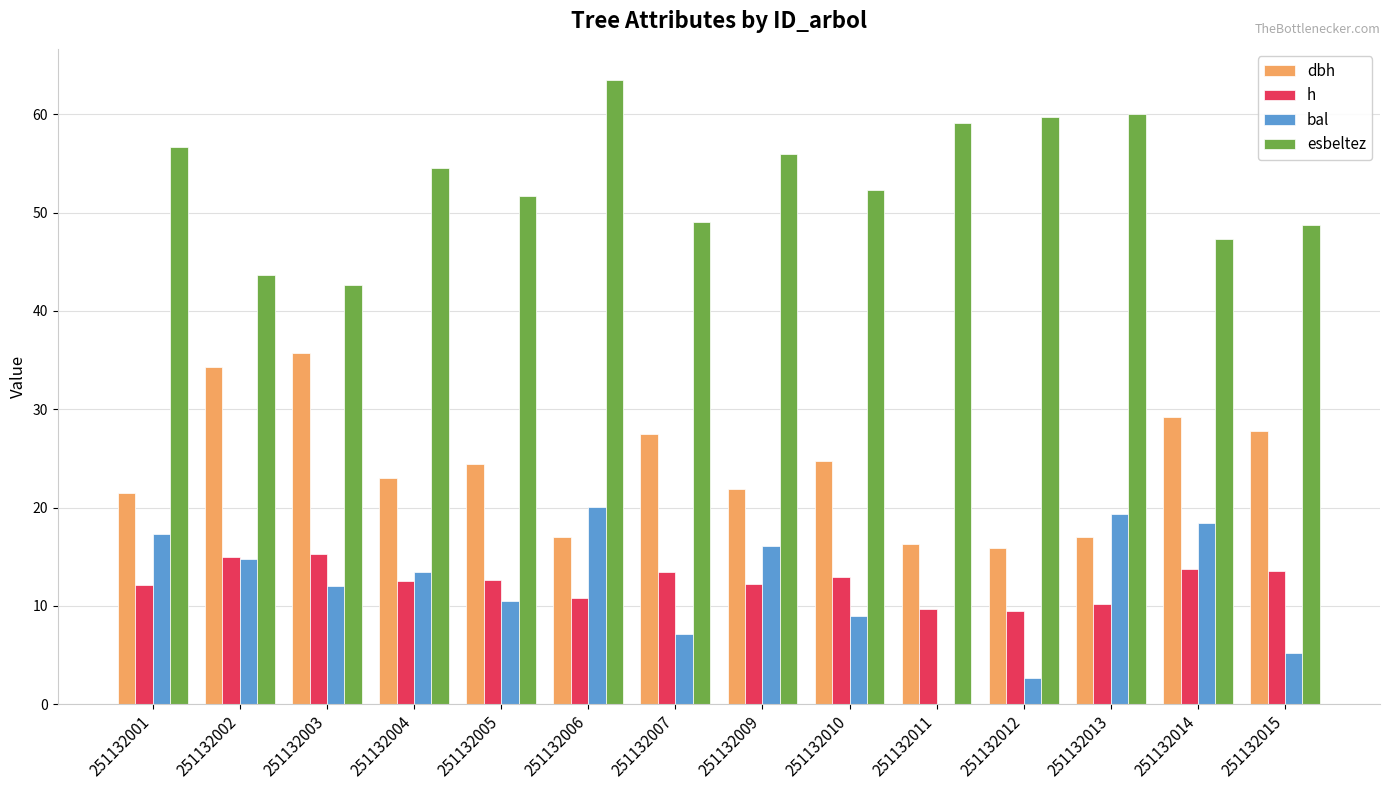

What is the greatest value displayed?

63.5